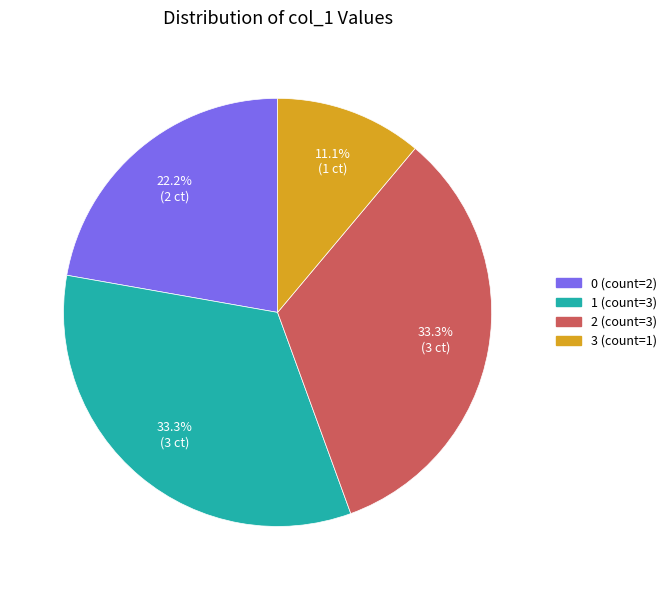

Which slice is the smallest?

3 (count=1)